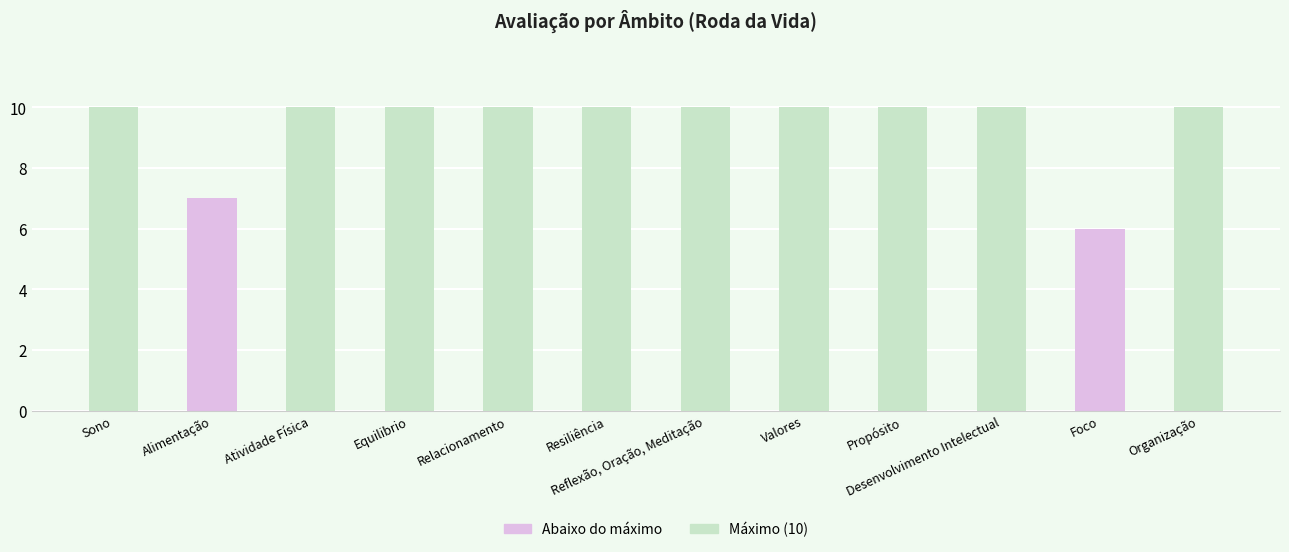

Is it true that the value at Relacionamento is 10?

True